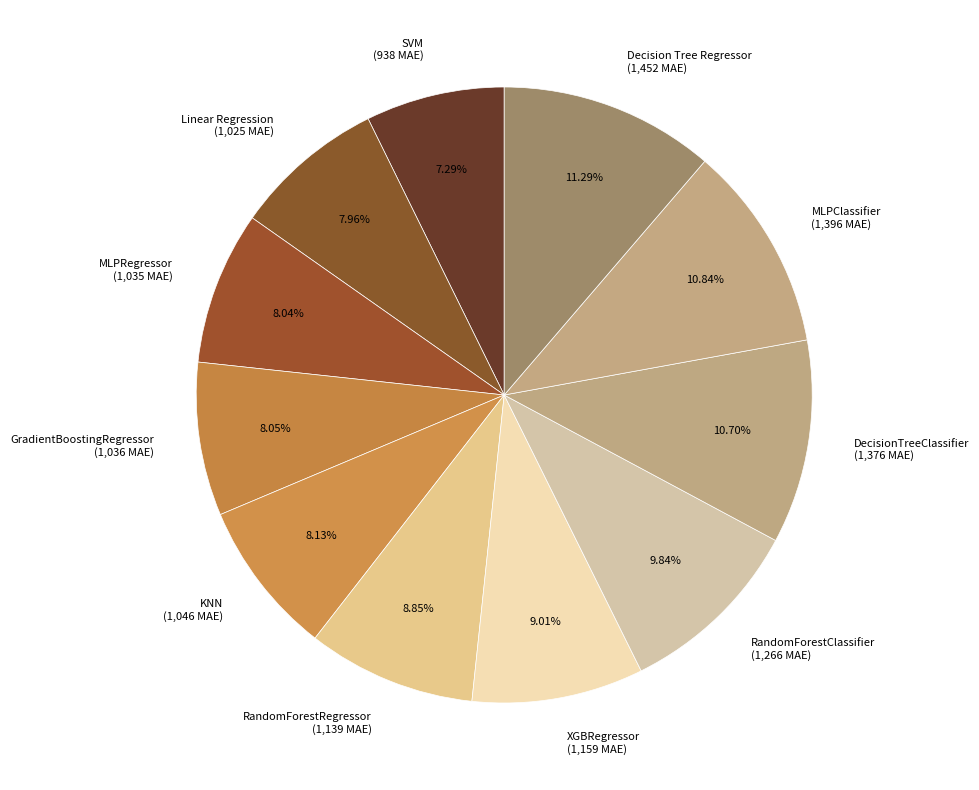

What is the smallest slice in the pie chart?

SVM